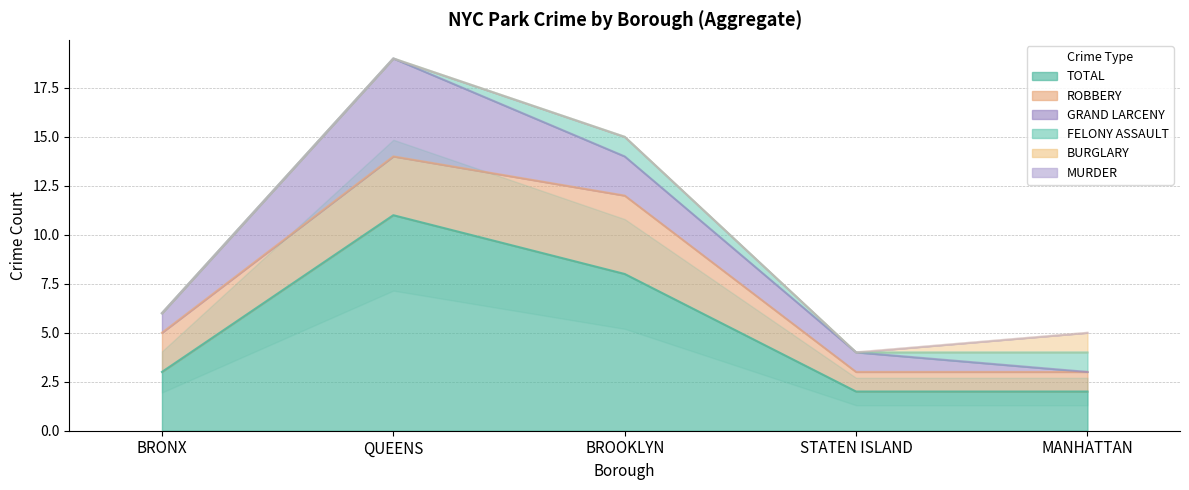

True or false: MURDER and GRAND LARCENY intersect in this chart.

False